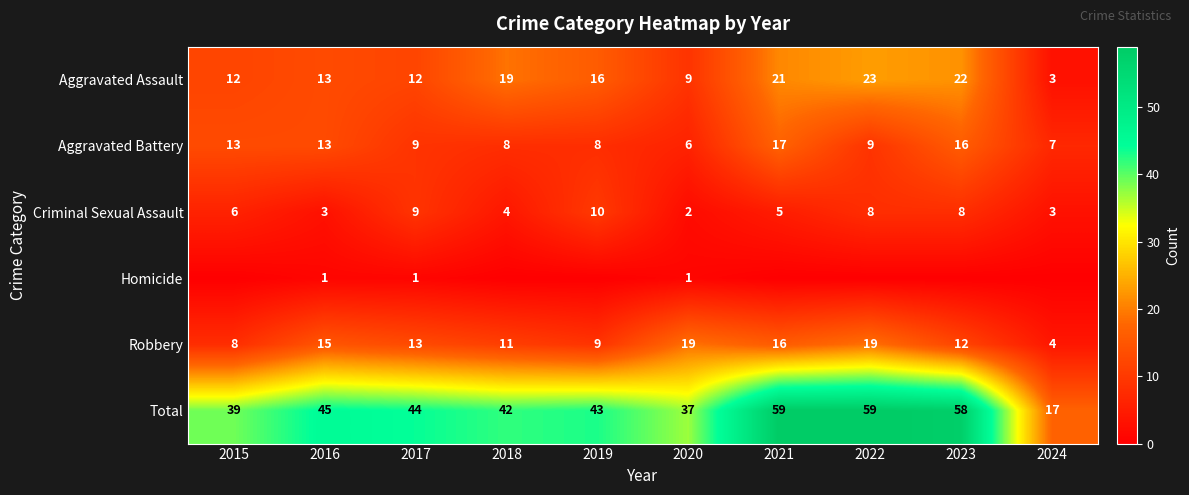

What is the difference between the Criminal Sexual Assault values at 2024 and 2022?

5